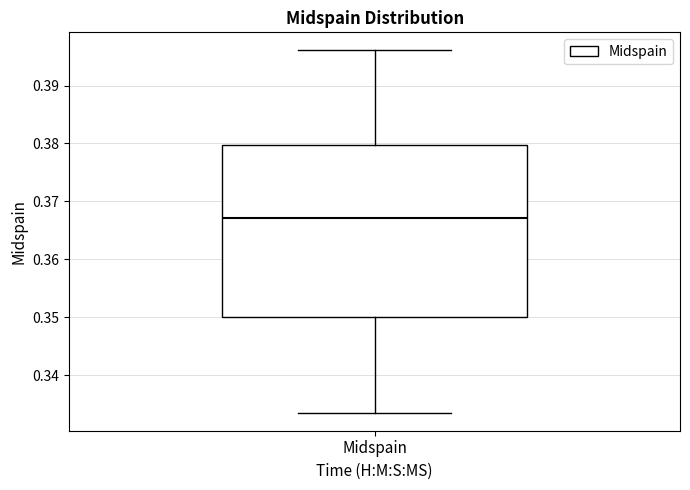

Transcribe this box plot: give where the median line is, the range the box spans, and where the two whiskers end, as read against the y-axis. The values are not printed on the chart, so give them approximately, as read against the axis.

median 0.367, box 0.350 to 0.380, whiskers 0.334 to 0.396